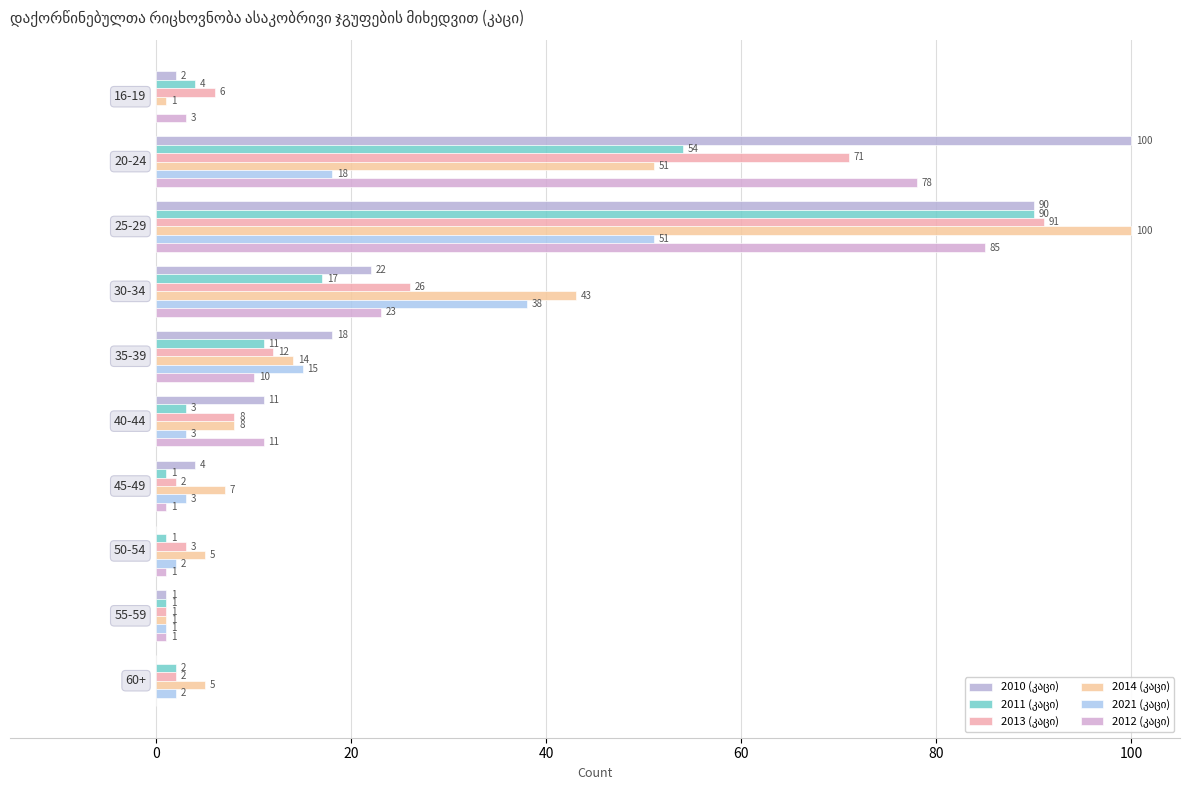

Count the number of categories in the chart.

10